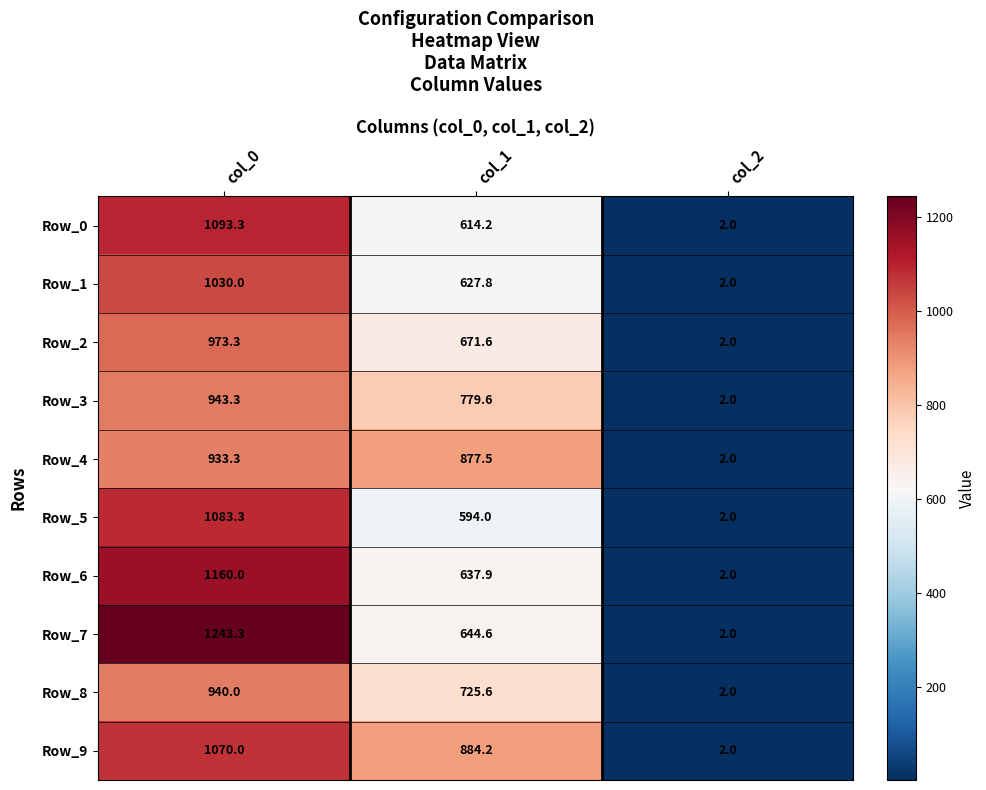

What is the greatest value displayed?

1243.3